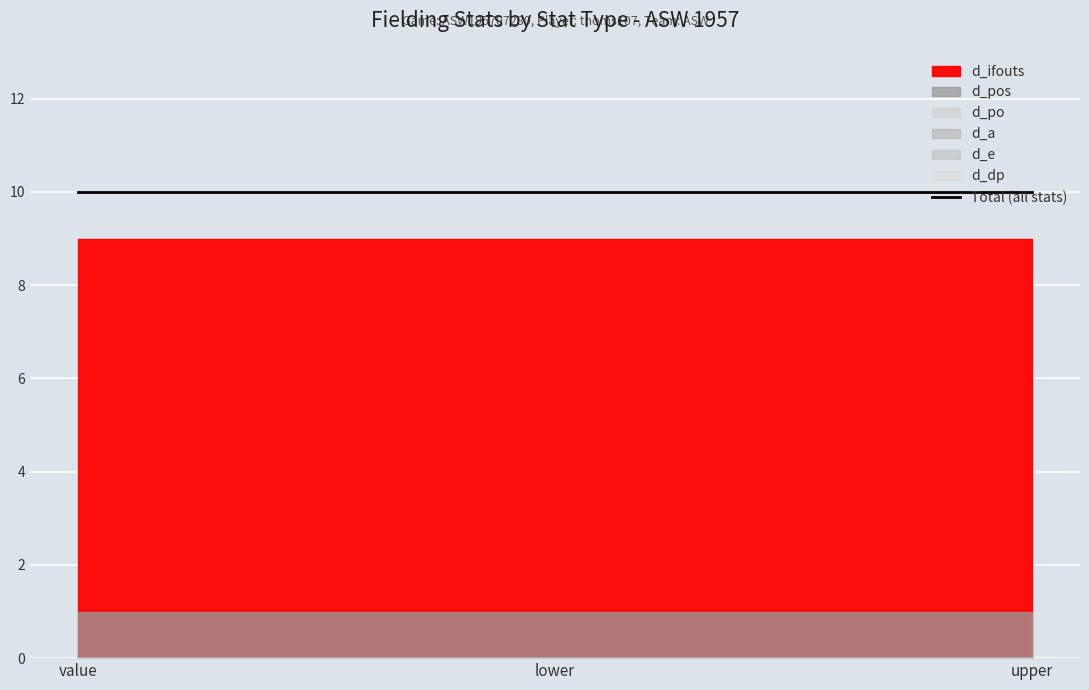

What is the value of the d_pos point at the 2nd from the left?

1